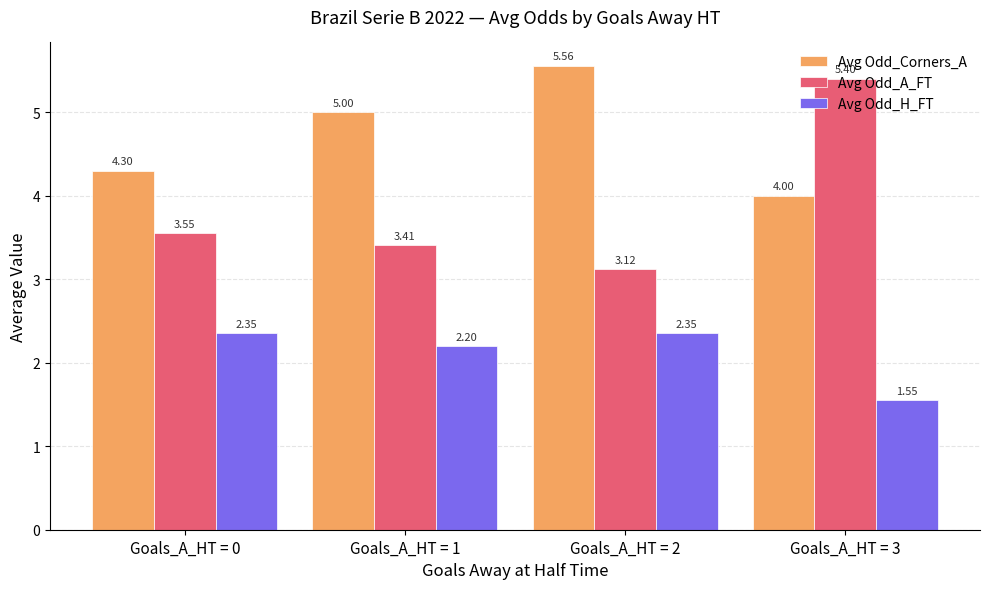

Is it true that Avg Odd_H_FT equals 1.6 at Goals_A_HT = 2?

False